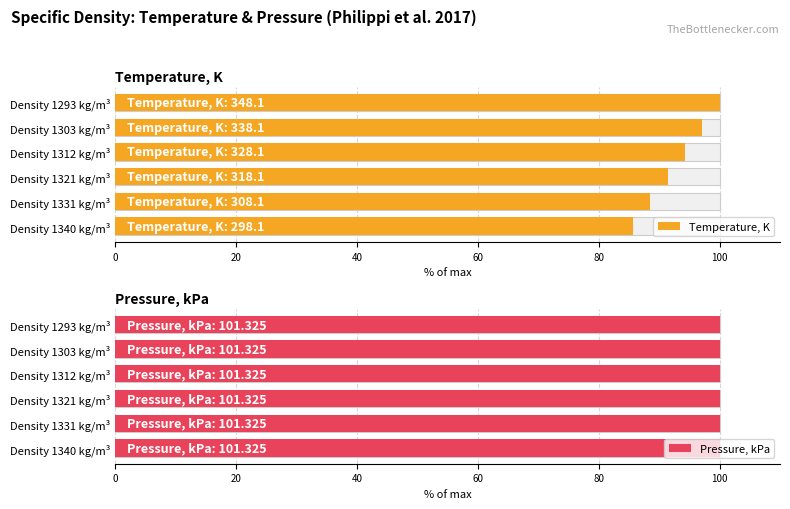

Is it true that Pressure, kPa equals 0.5 at 80?

False